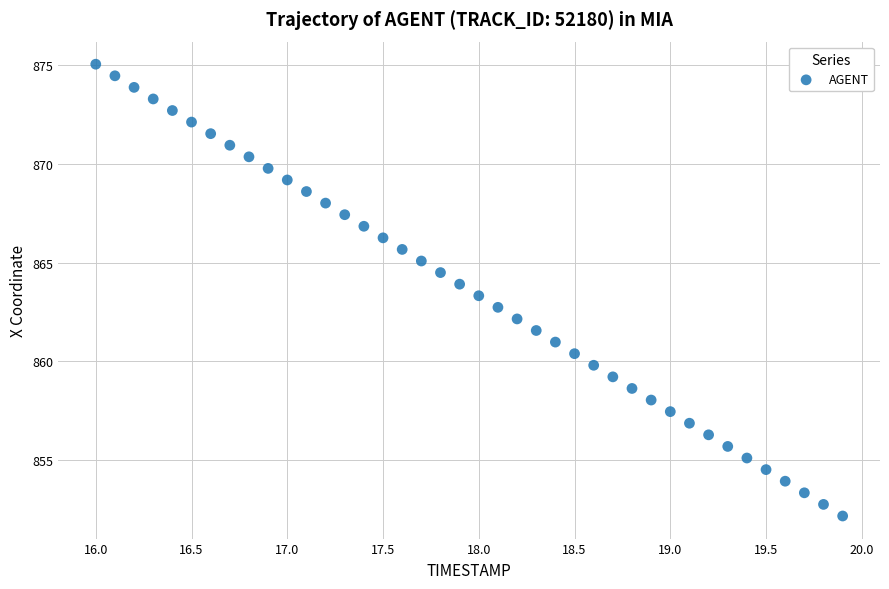

What is the range of Y values (max minus min)?

22.9